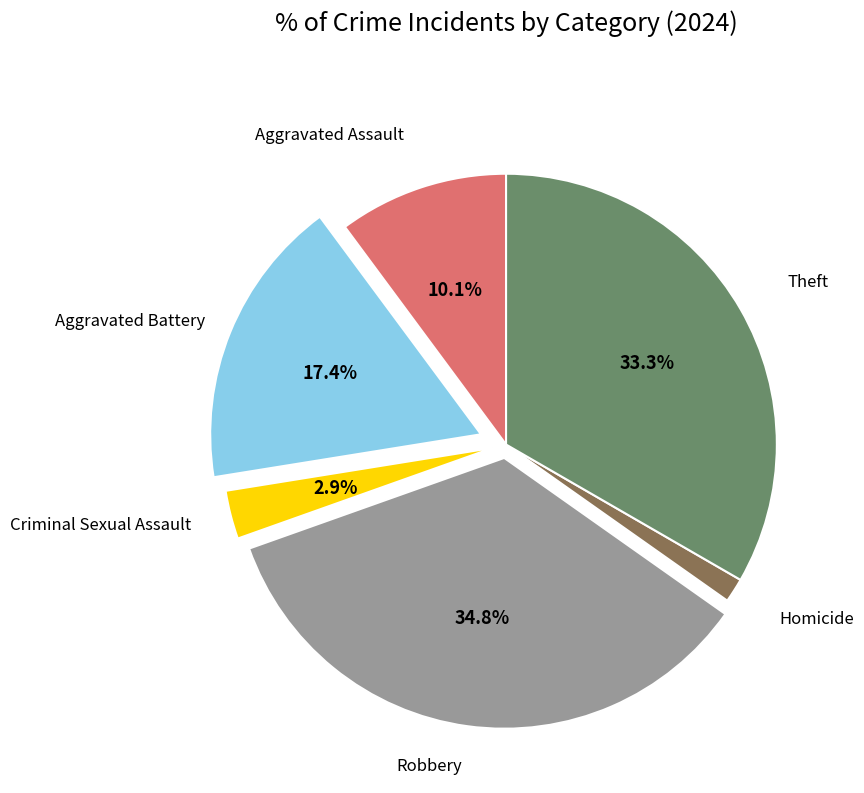

Does any single category account for the majority?

No